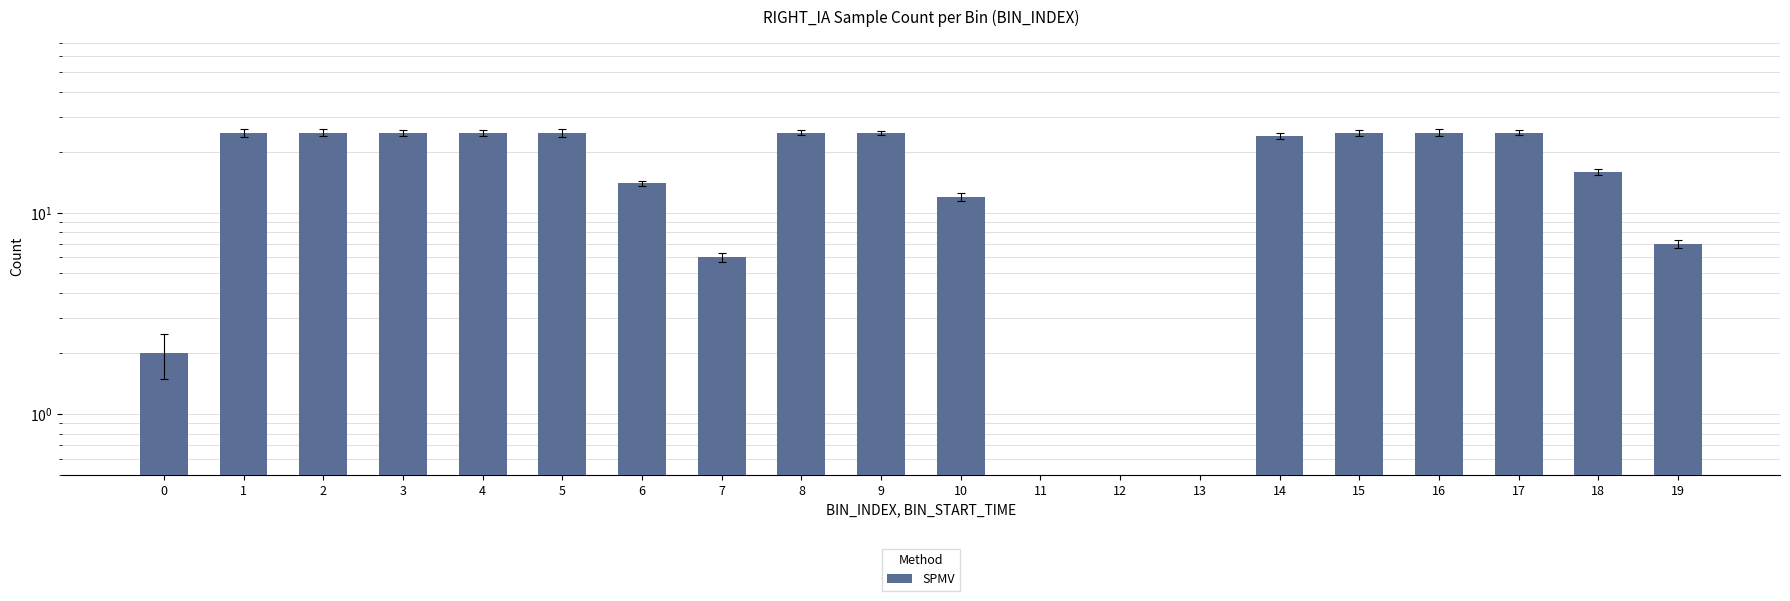

At which category does the chart reach its peak across all series?

1